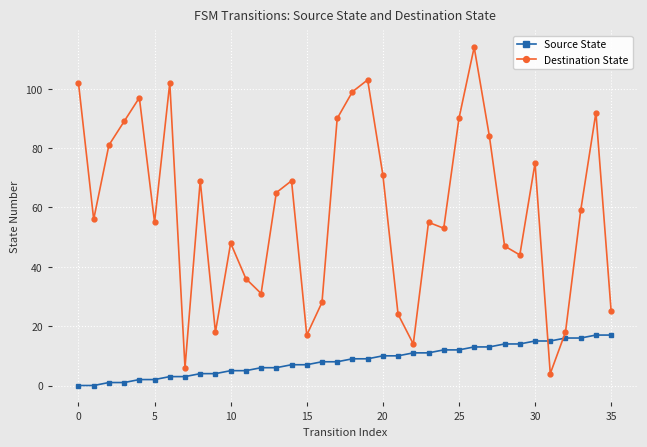

Which series has the largest total across all categories?

Destination State